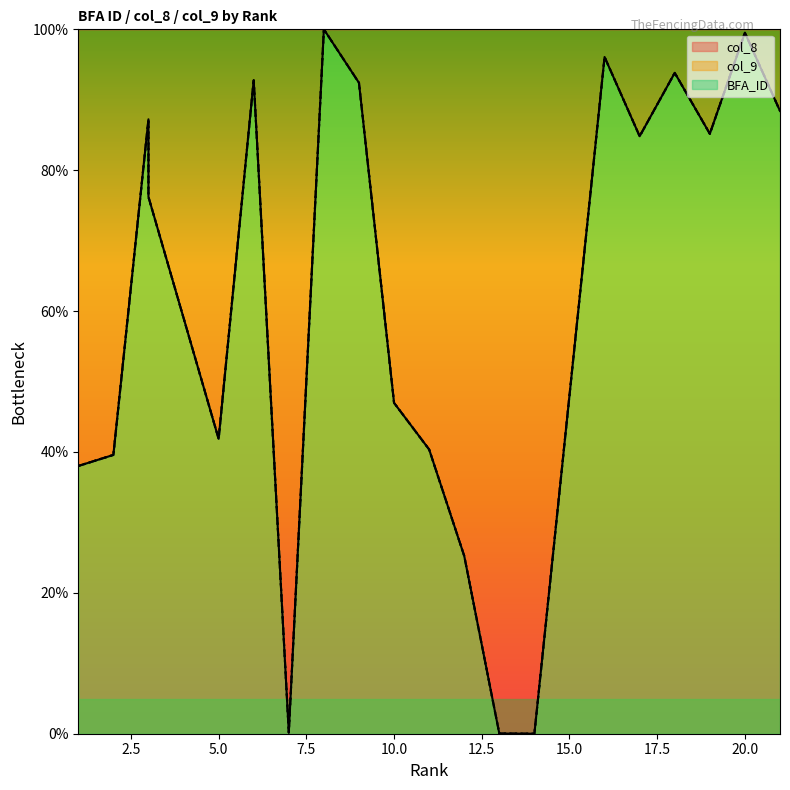

What is the maximum value shown in the chart?

100.0